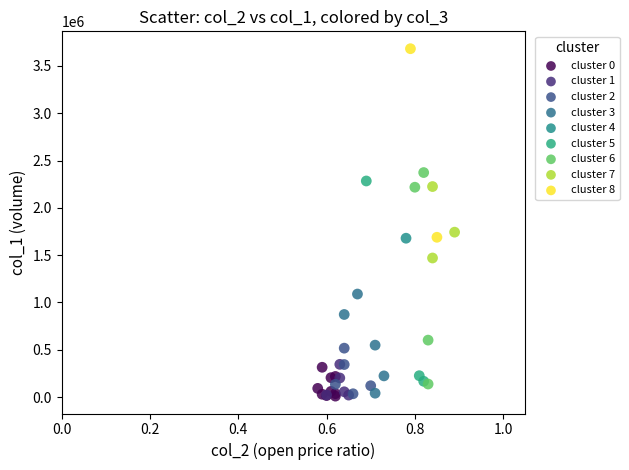

What are all the series names shown in the legend?

cluster 0, cluster 1, cluster 2, cluster 3, cluster 4, cluster 5, cluster 6, cluster 7, cluster 8